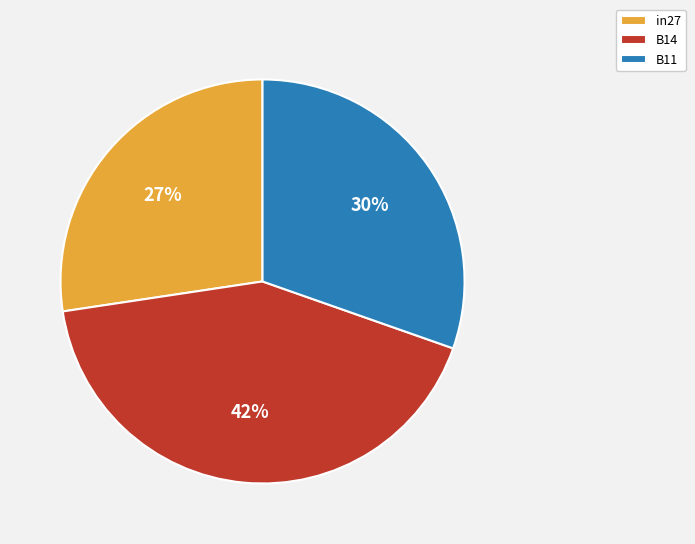

Rank the categories by value from lowest to highest.

in27, B11, B14